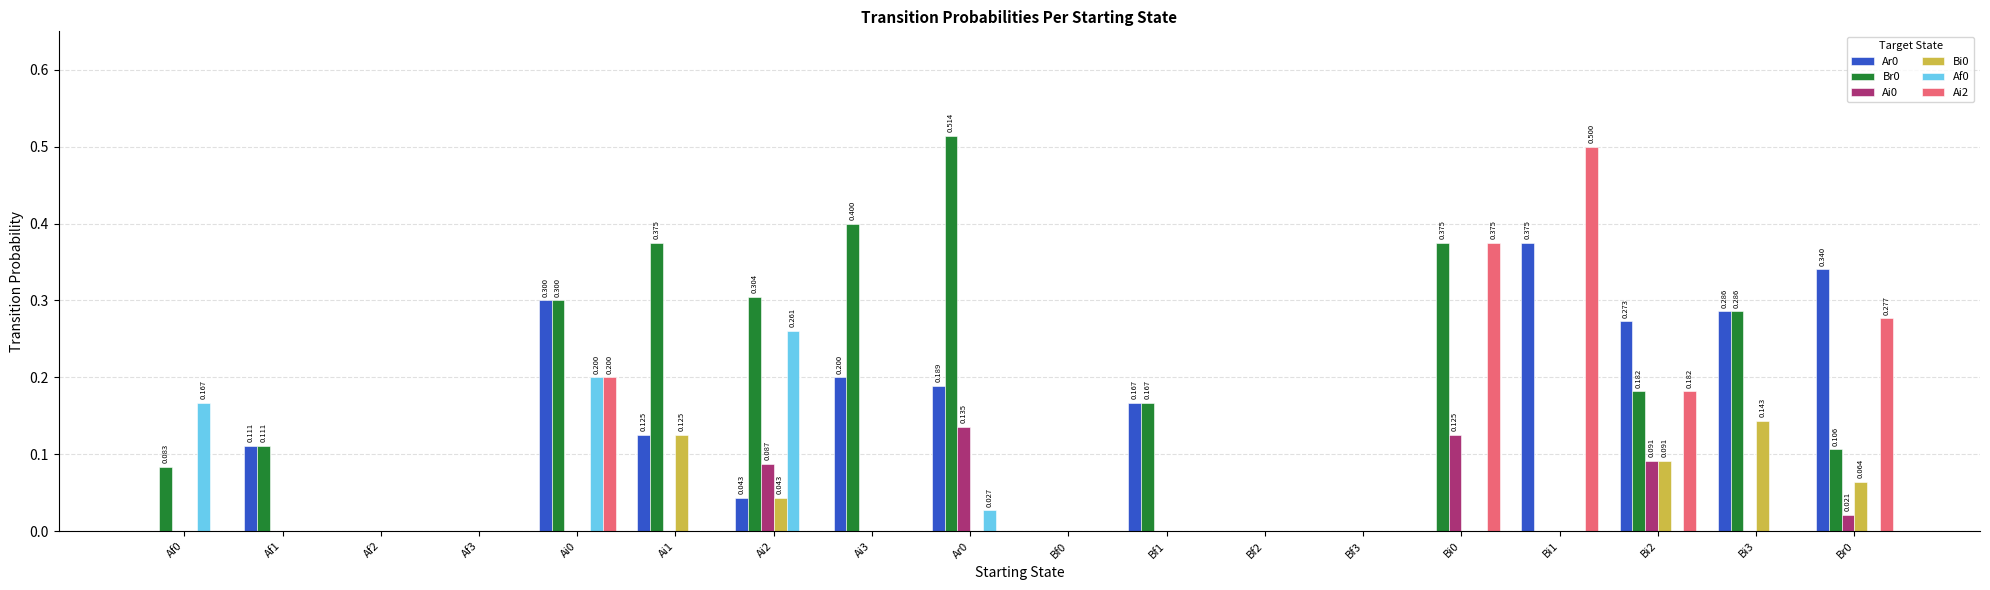

Is the value of Ar0 at Bi3 greater than the value of Ai0 at Af2?

Yes